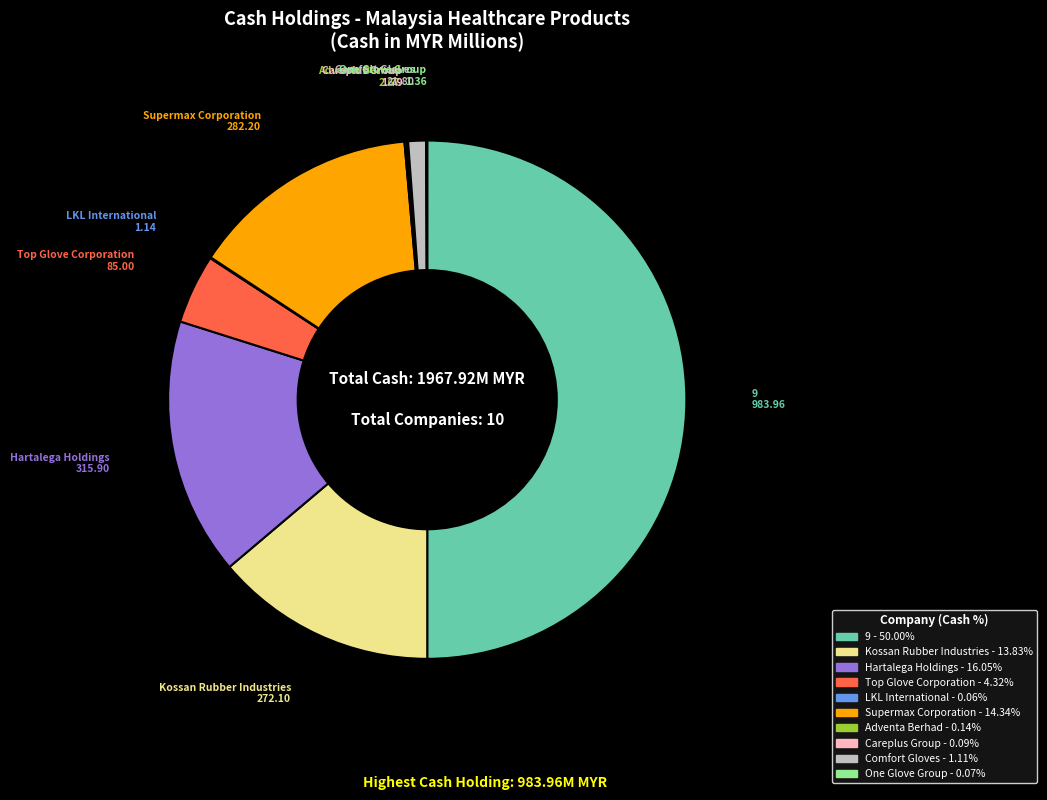

Do Hartalega Holdings and Supermax Corporation together represent more than half of the pie?

No